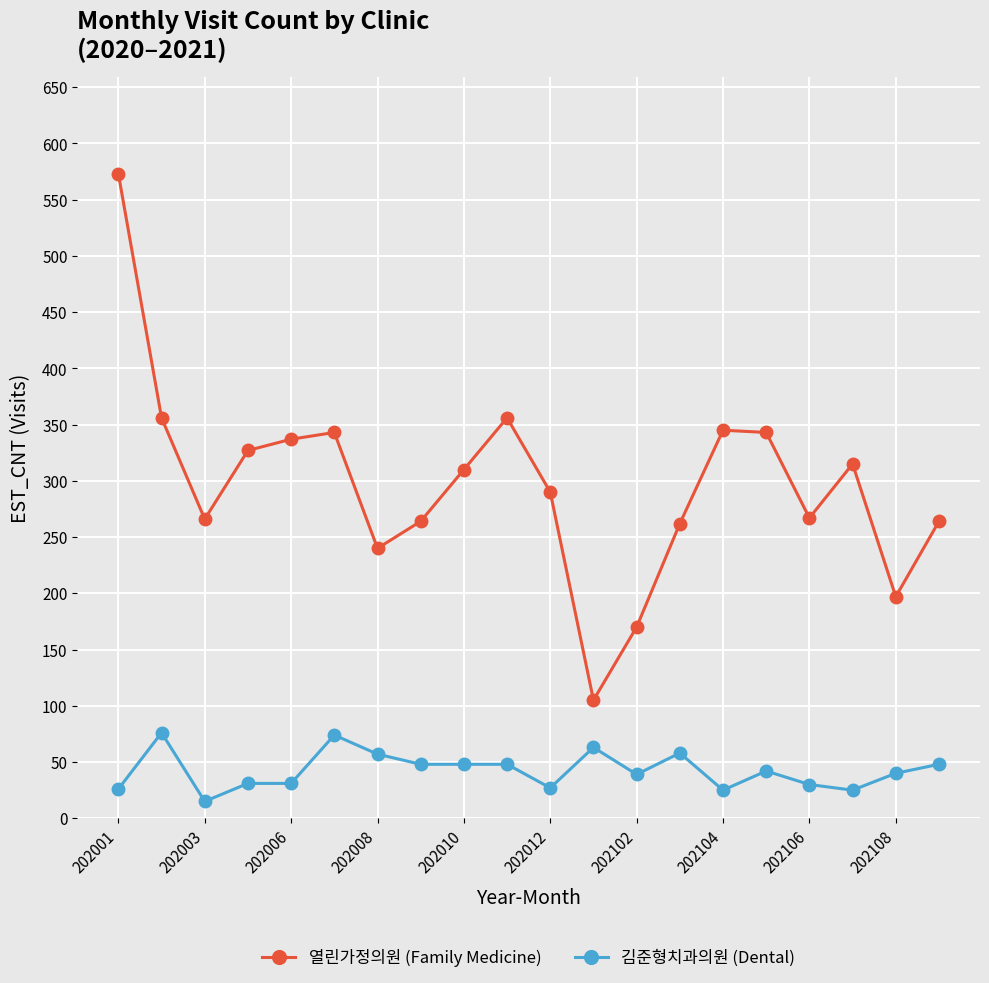

Which series has the largest range (max minus min)?

열린가정의원 (Family Medicine)